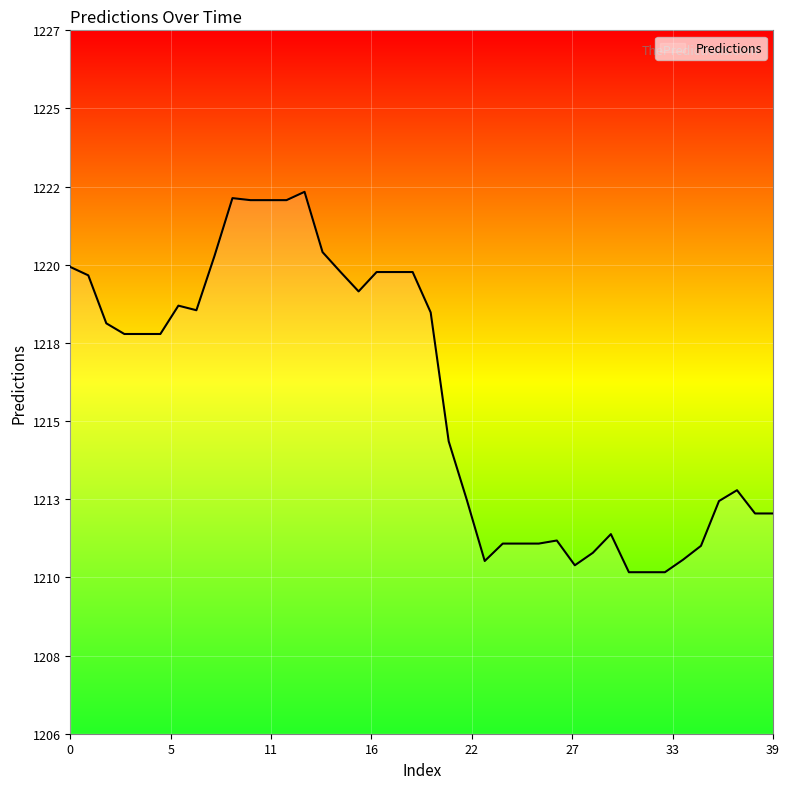

Which category has the highest value across all series?

13